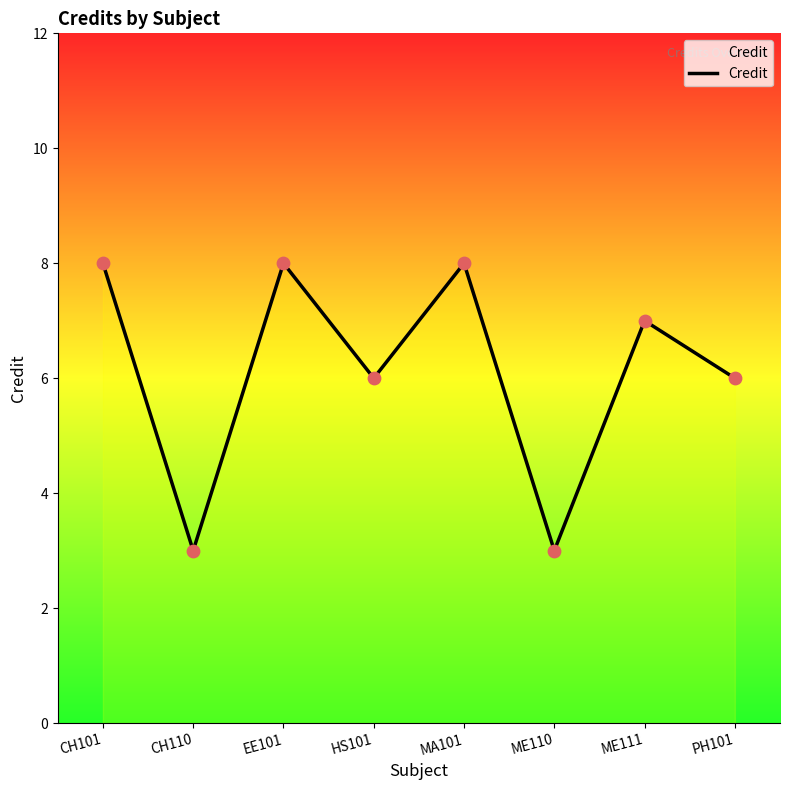

What is the ratio of the value at CH110 to the value at HS101?

0.5